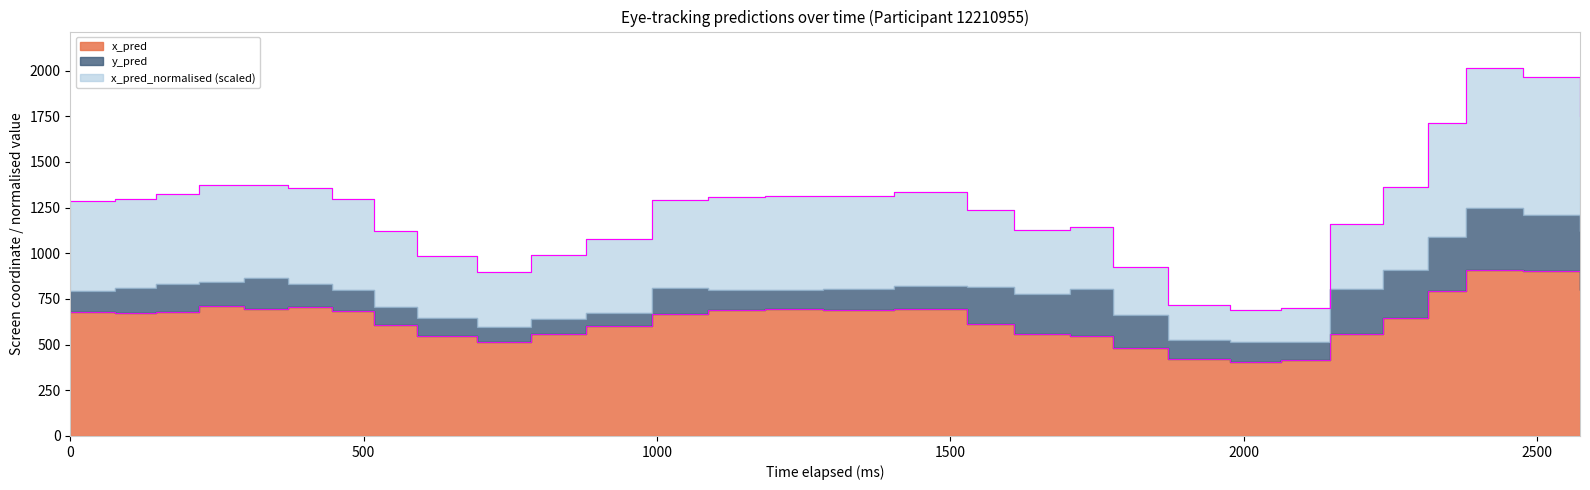

Reading right to left, extract all data points from this chart.

x_pred: 29=796.3	28=901.6	27=906.8	26=791.0	25=643.4	24=557.2	23=415.4	22=406.1	21=418.8	20=481.6	19=547.0	18=555.9	17=615.0	16=696.2	15=689.1	14=696.5	13=692.0	12=669.7	11=602.7	10=559.4	9=513.5	8=546.2	7=608.4	6=682.0	5=707.0	4=692.7	3=708.9	2=676.8	1=675.3	0=677.3
y_pred: 29=323.8	28=307.7	27=343.4	26=296.6	25=265.3	24=249.6	23=98.7	22=106.0	21=108.8	20=177.9	19=256.5	18=220.0	17=200.8	16=125.8	15=117.4	14=102.8	13=108.0	12=139.3	11=70.3	10=78.2	9=83.9	8=100.9	7=99.8	6=114.2	5=124.5	4=170.9	3=134.2	2=153.8	1=132.1	0=115.7
x_pred_normalised: 29=0.6	28=0.8	27=0.8	26=0.6	25=0.5	24=0.4	23=0.2	22=0.2	21=0.2	20=0.3	19=0.3	18=0.4	17=0.4	16=0.5	15=0.5	14=0.5	13=0.5	12=0.5	11=0.4	10=0.4	9=0.3	8=0.3	7=0.4	6=0.5	5=0.5	4=0.5	3=0.5	2=0.5	1=0.5	0=0.5